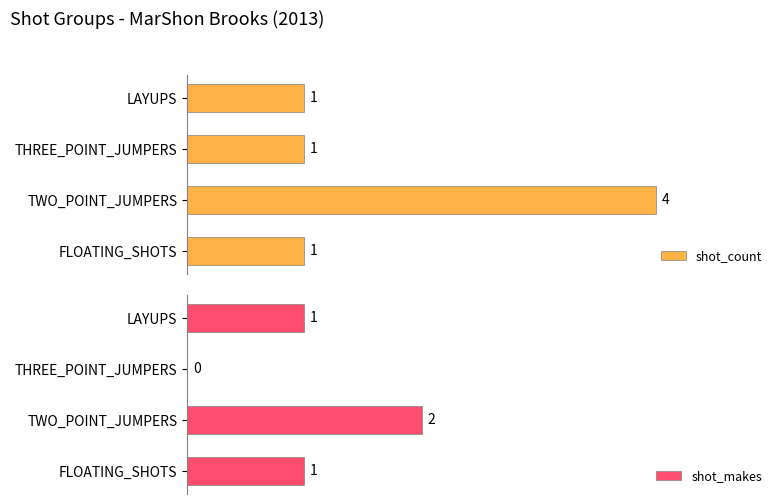

Which category has the highest value in the shot_makes series?

TWO_POINT_JUMPERS